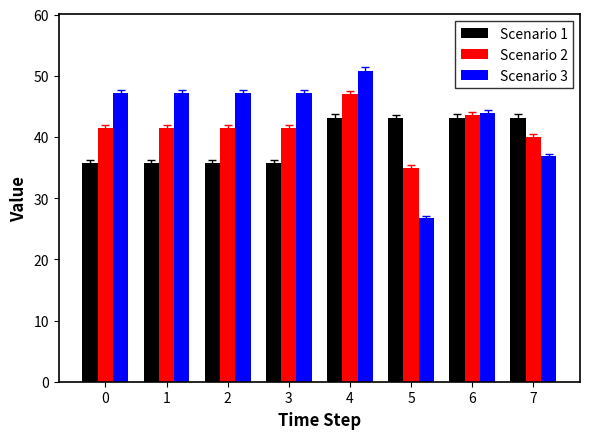

What is the value of the Scenario 1 bar at the 1st from the left?

35.8